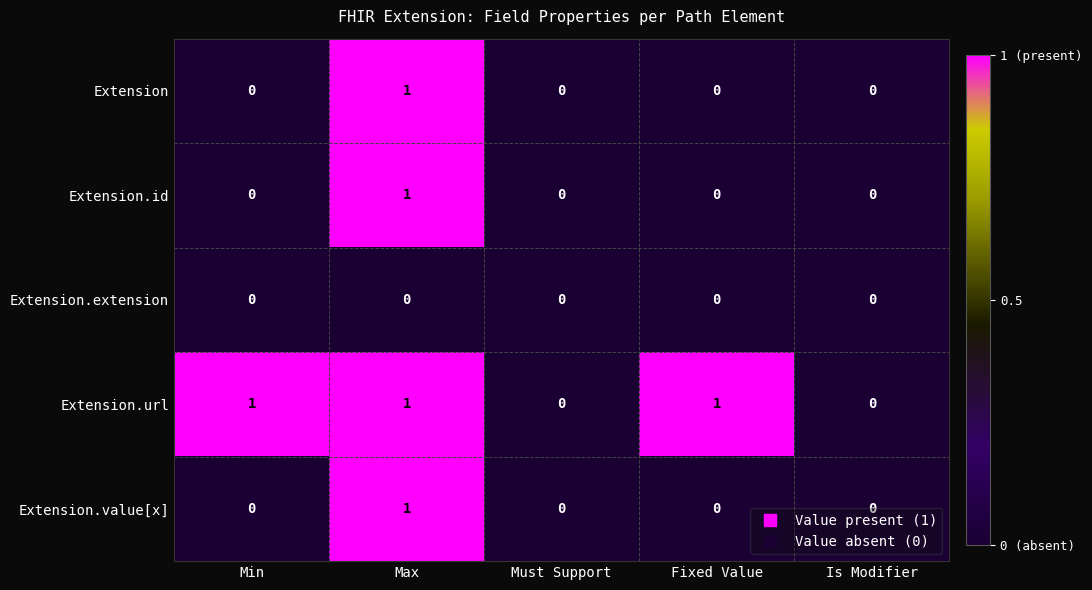

How many Extension values are between 0 and 1?

5